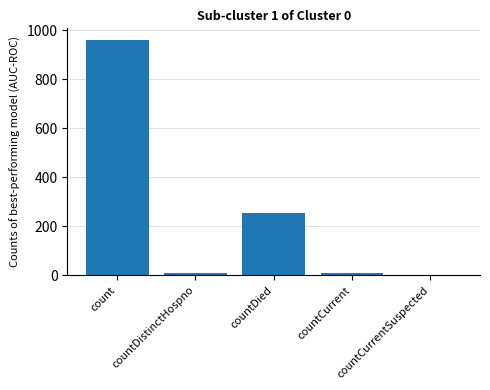

Where is the data nearest to the value 479?

countDied